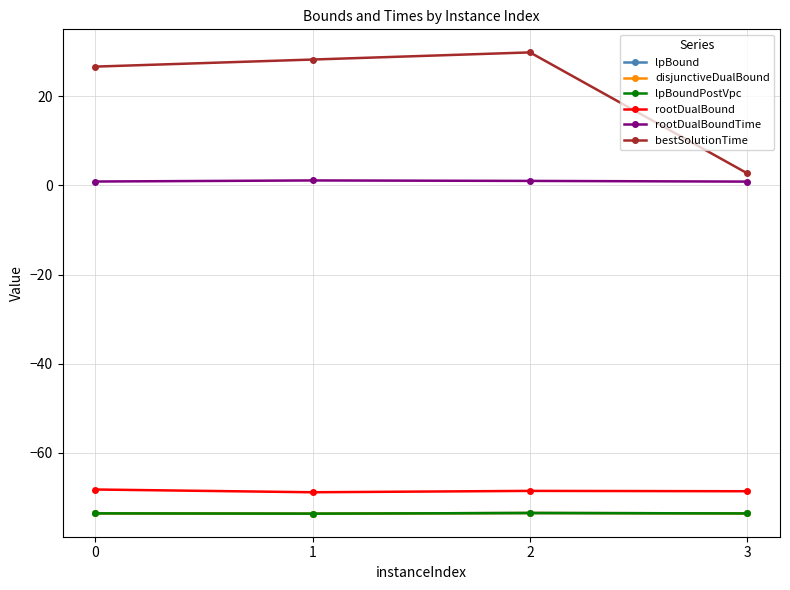

True or false: rootDualBound and lpBound intersect in this chart.

False